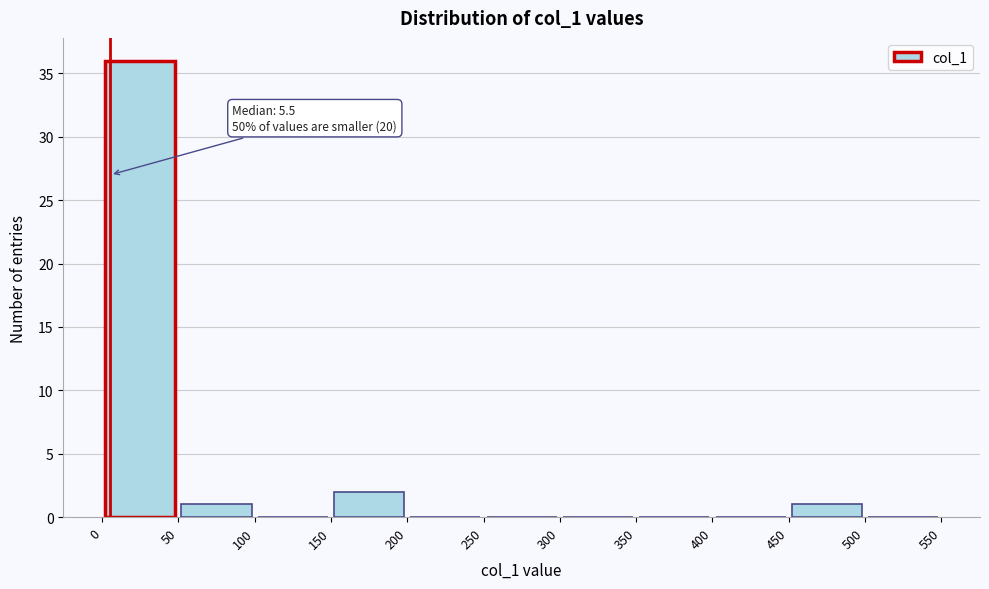

Over which range of the x-axis is the bar tallest?

0 to 50